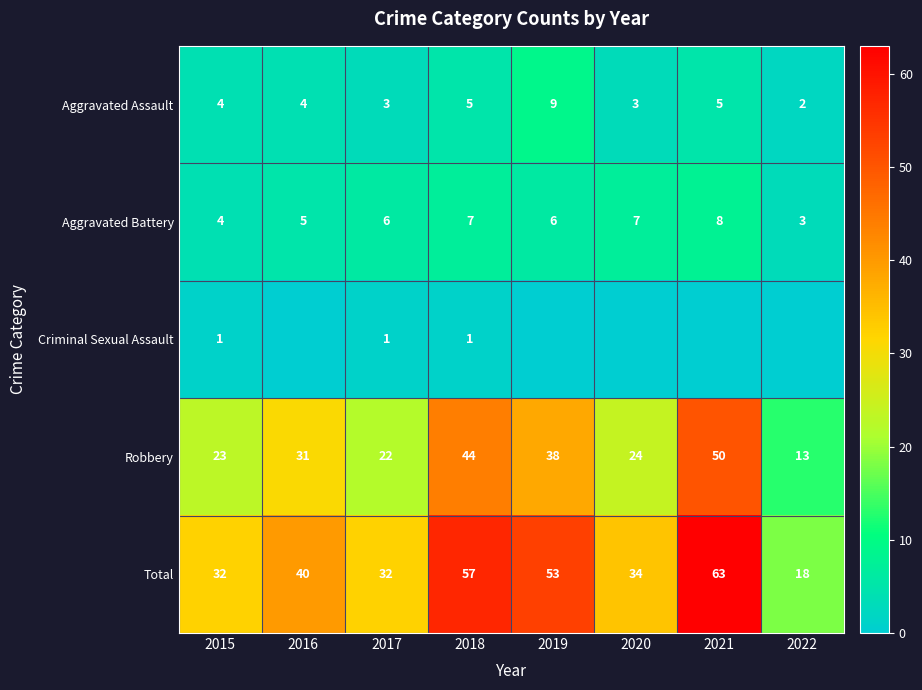

What is the average value of the Total series?

41